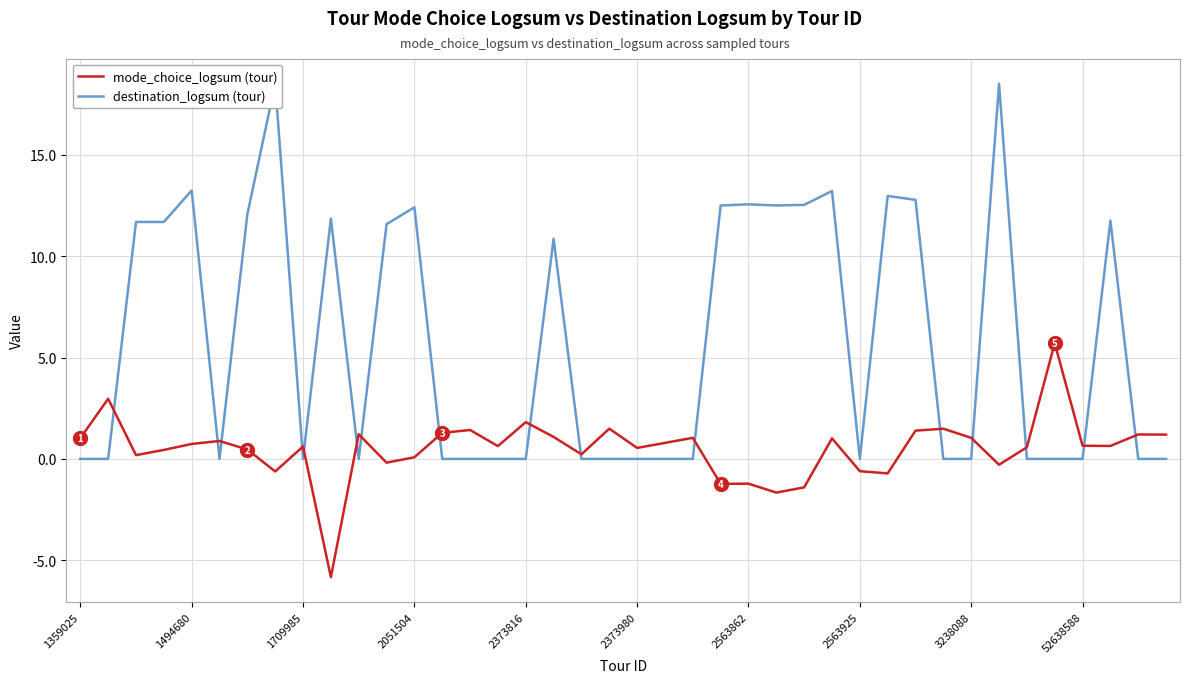

What are all the series names shown in the legend?

destination_logsum (tour), mode_choice_logsum (tour)